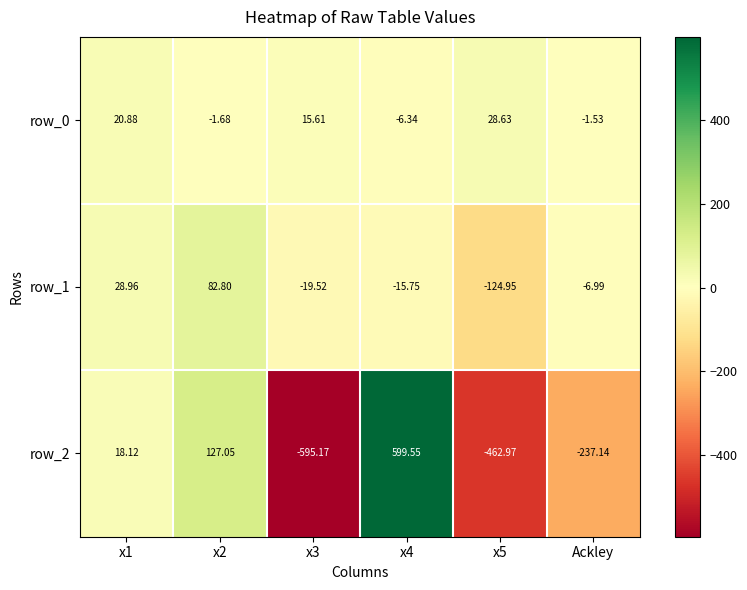

Is it true that row_2 equals -234.9 at x5?

False